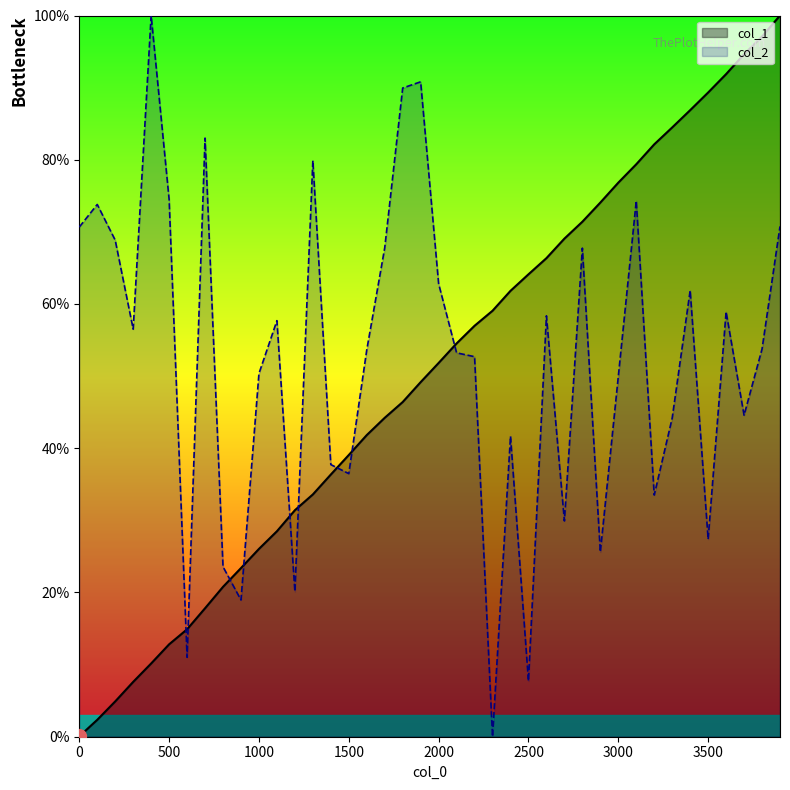

How many intersections are there between col_2 and col_1?

9